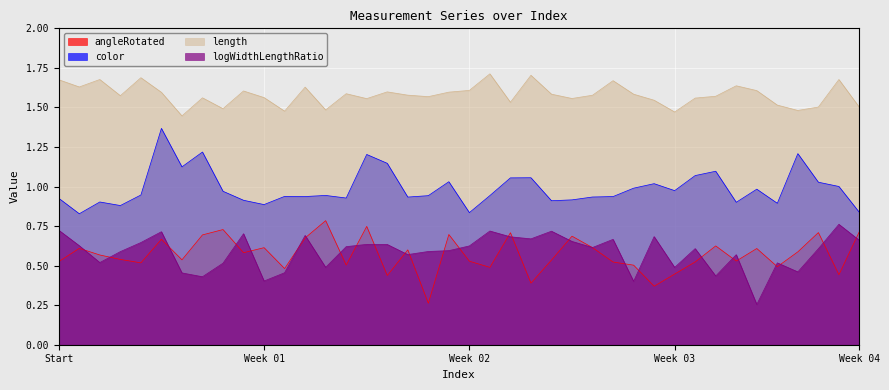

At which category does logWidthLengthRatio reach its first local peak?

5